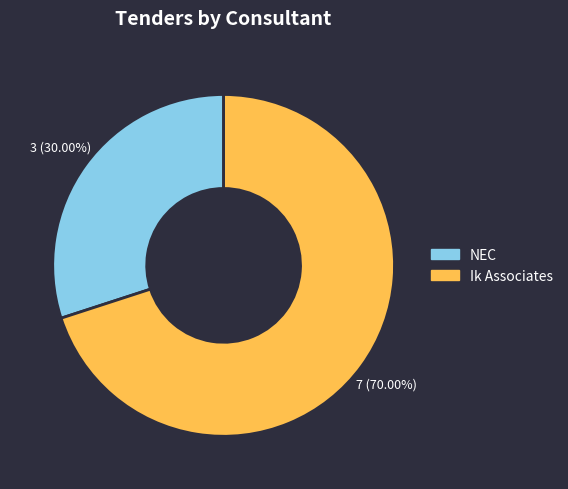

Does any single category account for the majority?

Yes